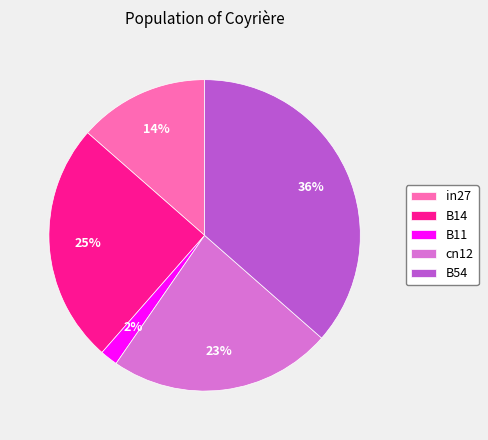

Is the sum of cn12 and B54 greater than half?

Yes